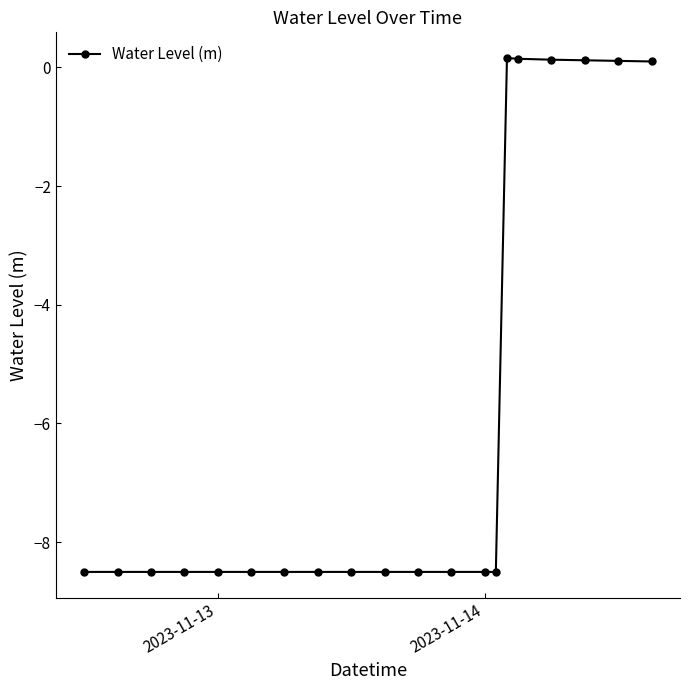

What is the sum of all values?

-118.3